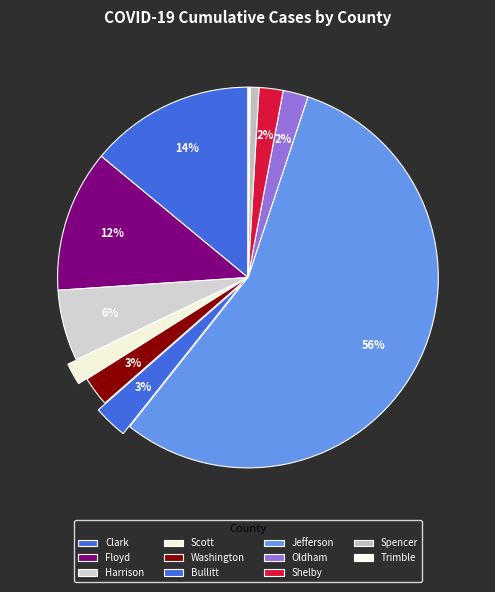

Do Spencer and Oldham together represent more than half of the pie?

No